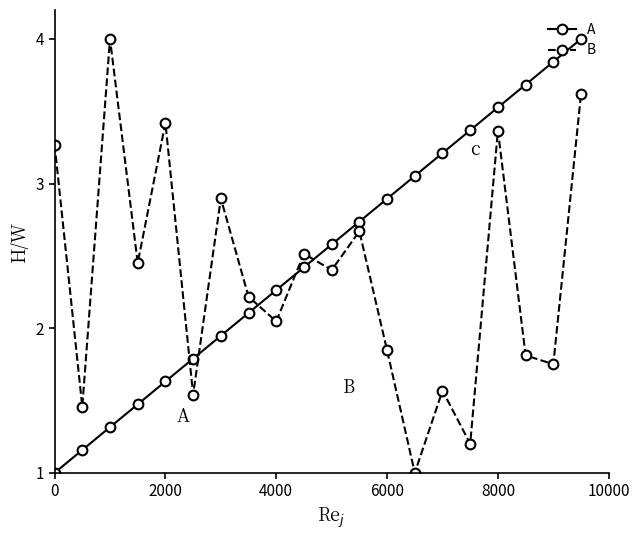

At how many categories does at least one series exceed 3?

10